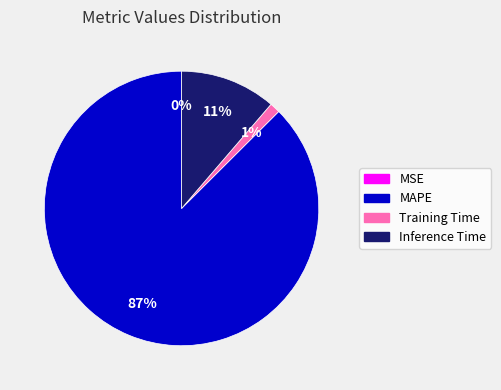

To the nearest percent, what is the average slice percentage?

25%